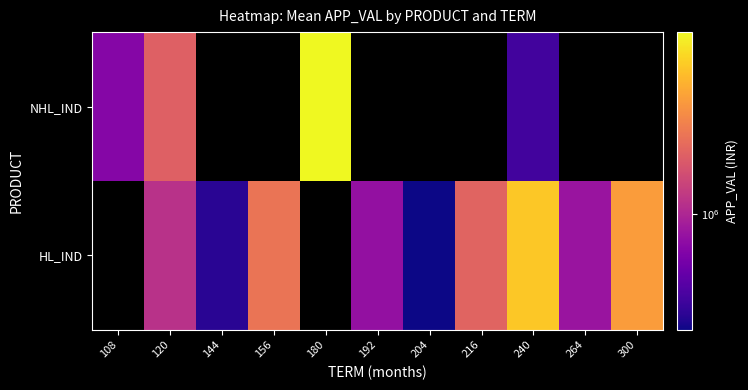

How many positive values does the NHL_IND series have?

4